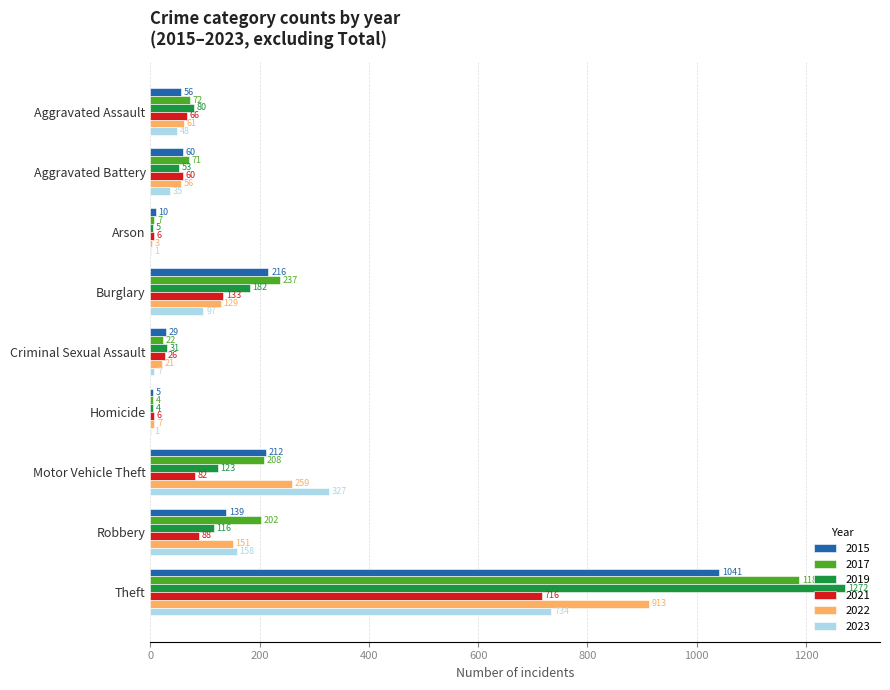

What is the highest value of the 2021 series?

716